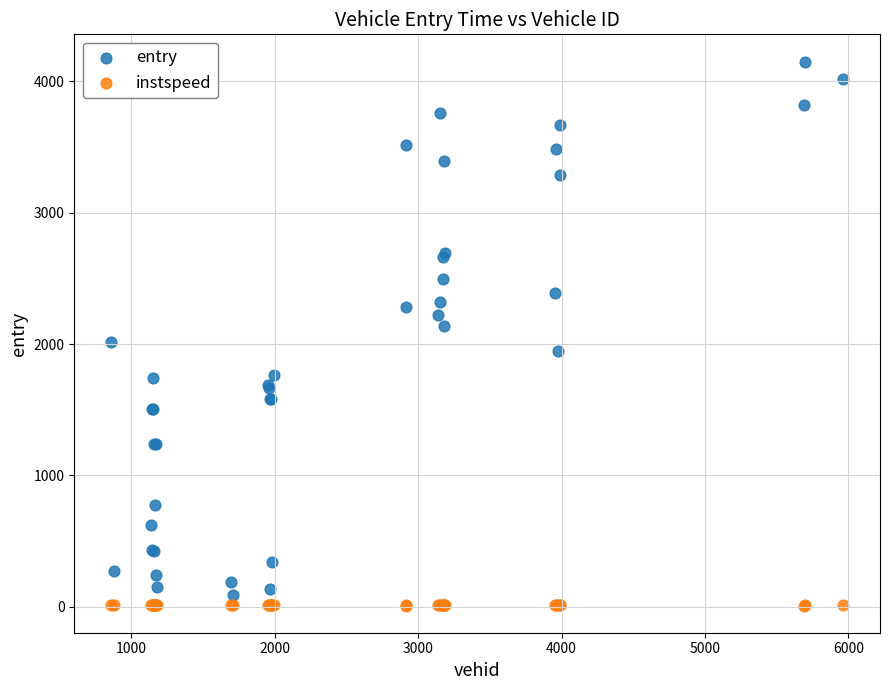

Which series reaches the minimum Y coordinate?

instspeed